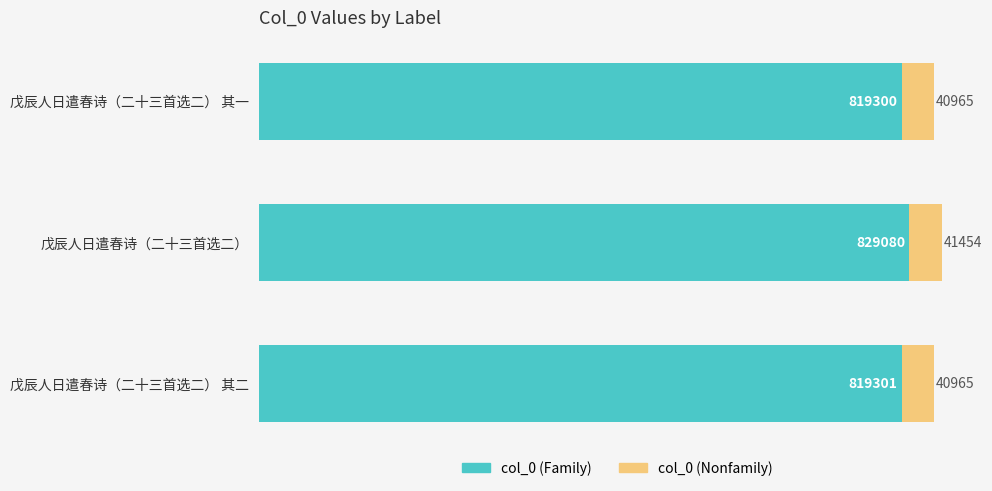

At which category is the sum across all series the highest?

戊辰人日遣春诗（二十三首选二）